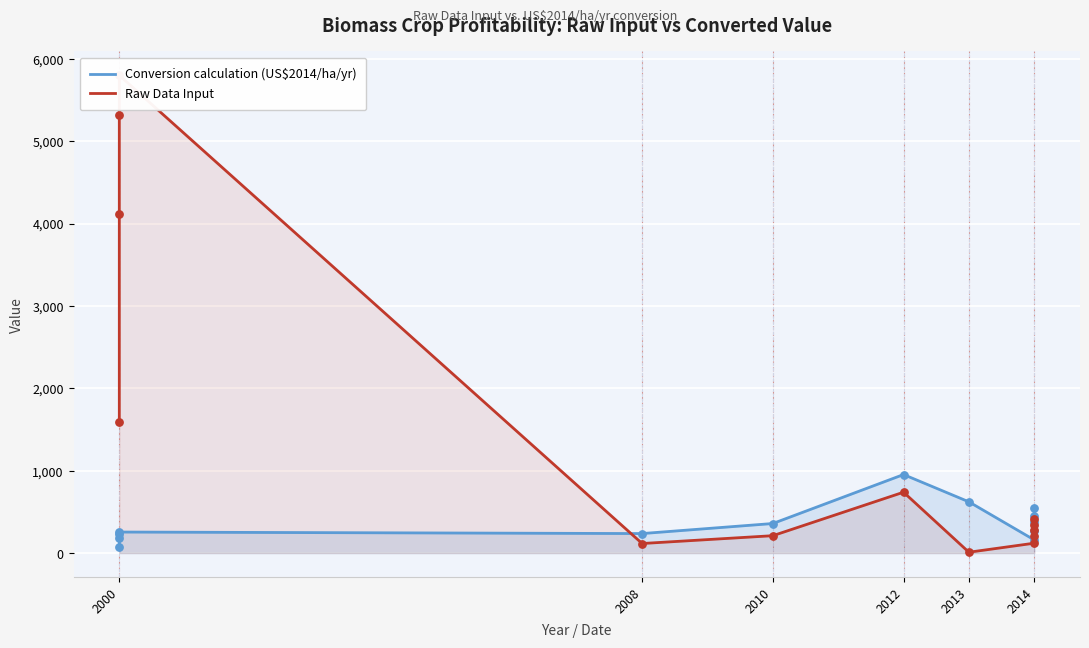

Which series reaches the minimum Y coordinate?

Raw Data Input